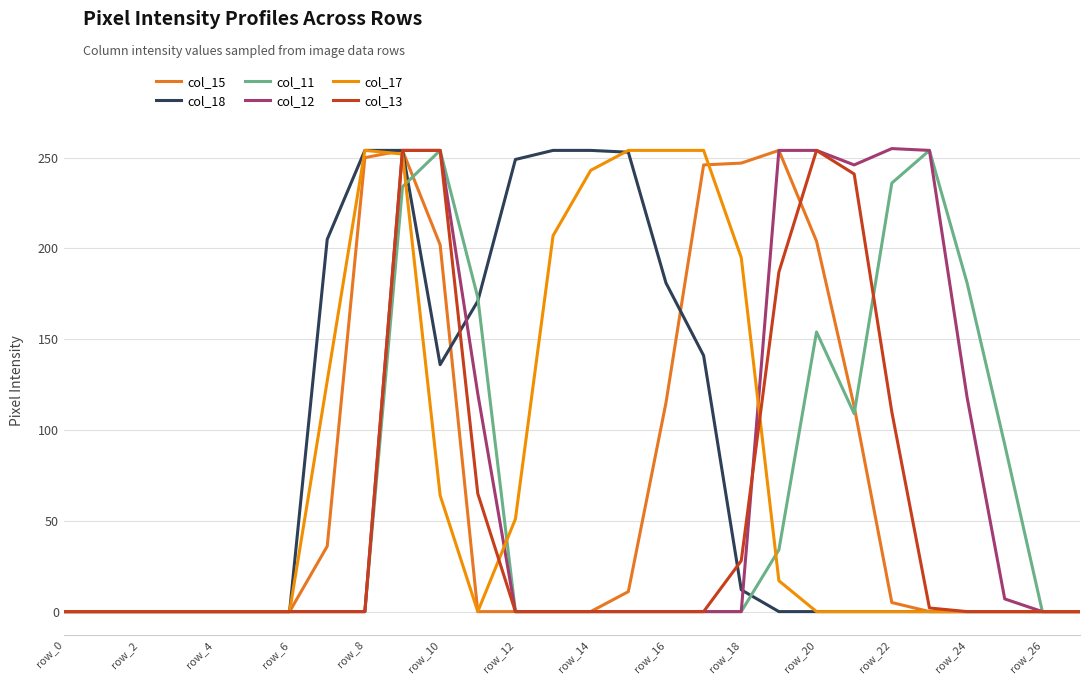

What is the maximum value shown in the chart?

255